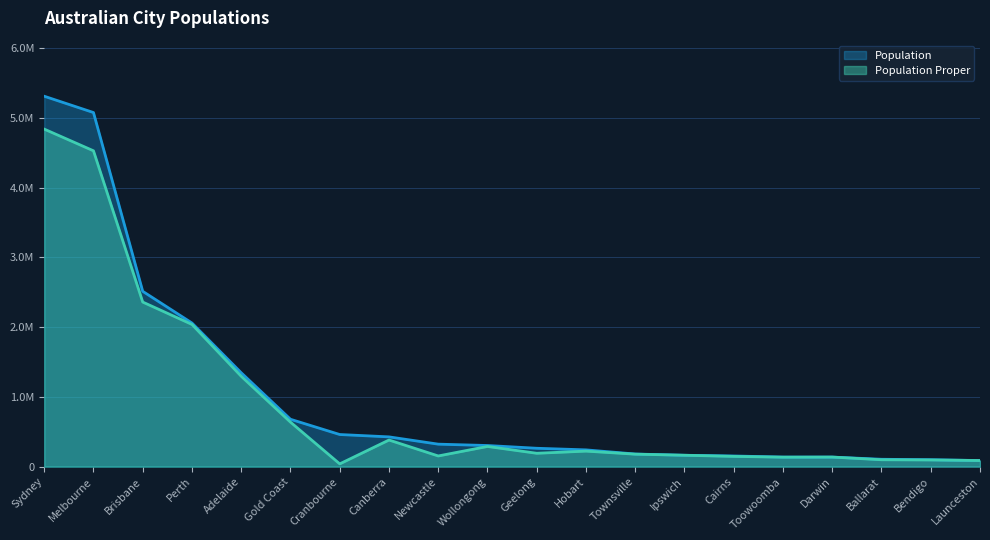

What is the difference between the Population values at Bendigo and Ballarat?

6349